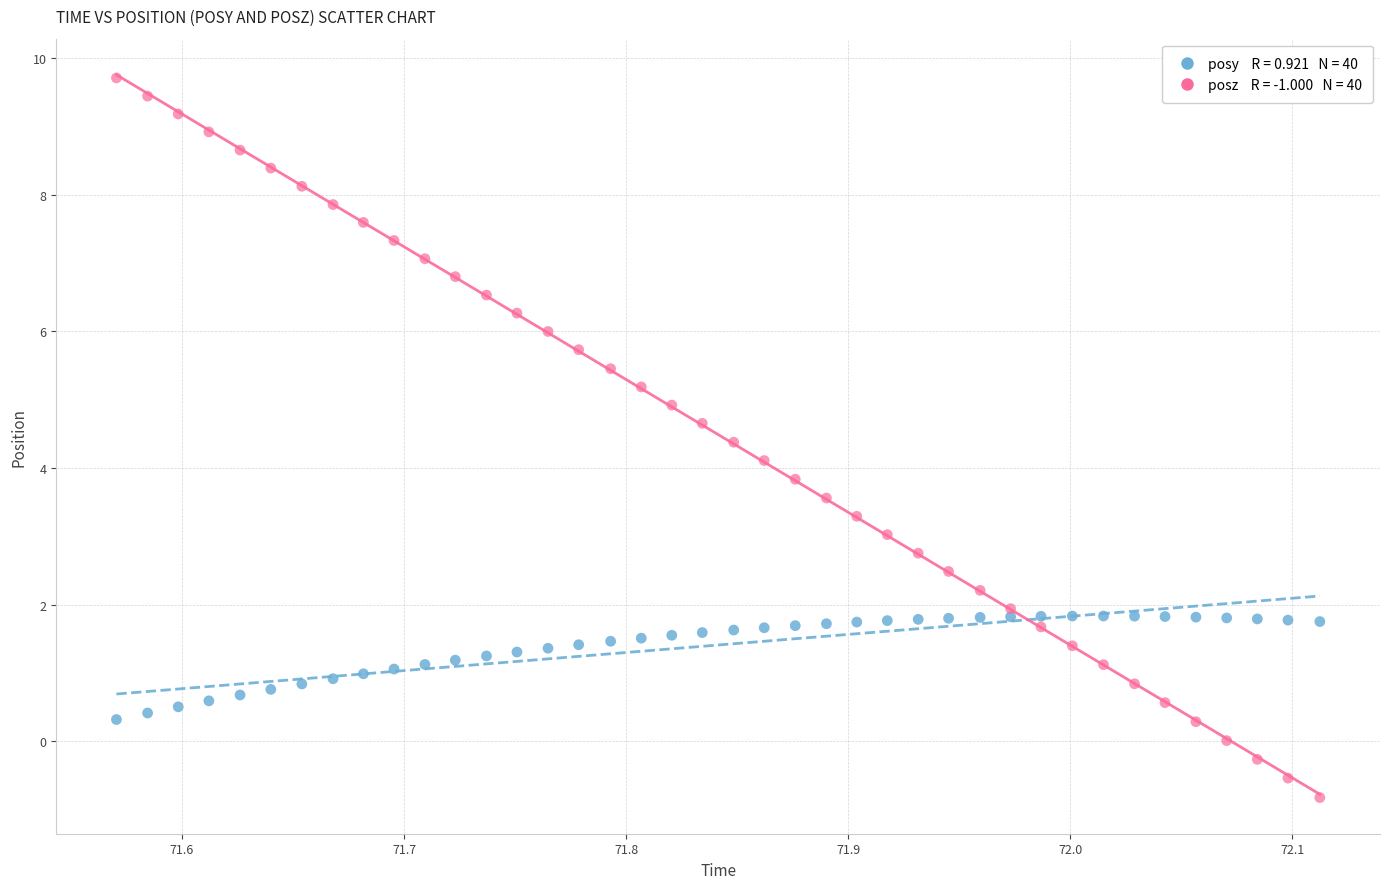

Across all data points, what is the range of X values (max minus min)?

0.5